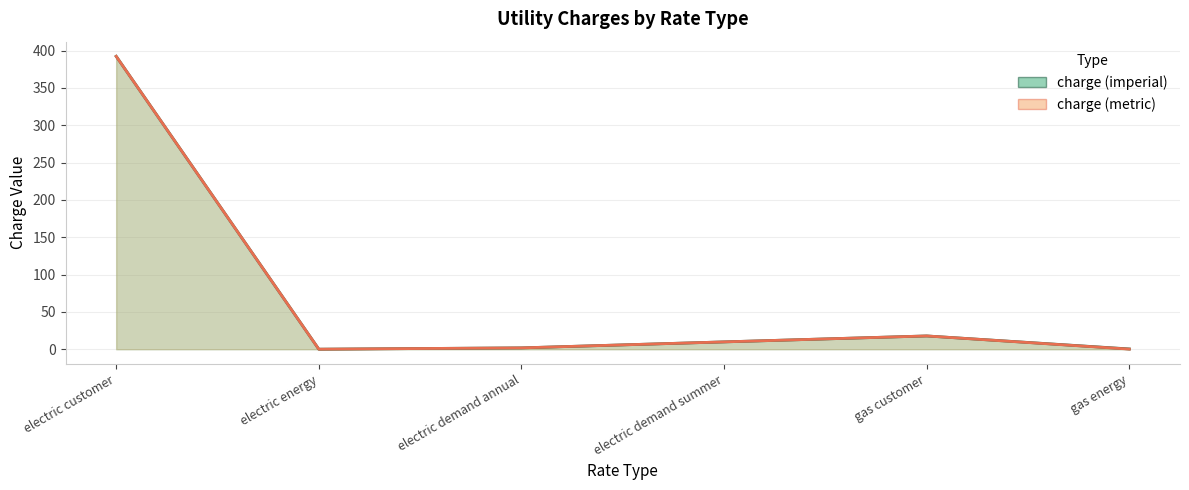

In charge (imperial), how many points are higher than both neighbors (excluding endpoints)?

1